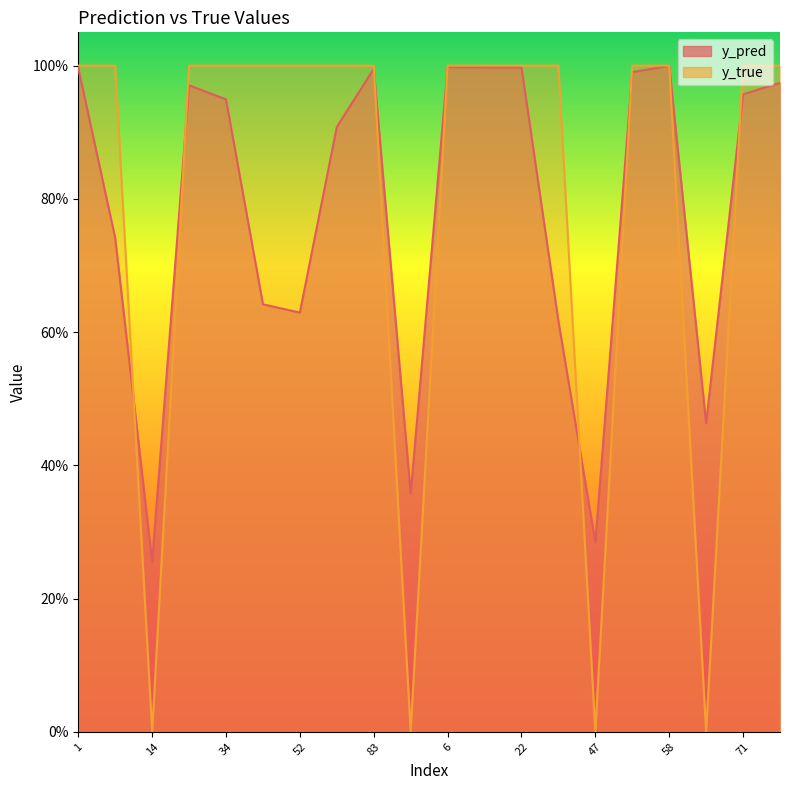

Is the value of y_true at 24 greater than the value of y_pred at 47?

Yes